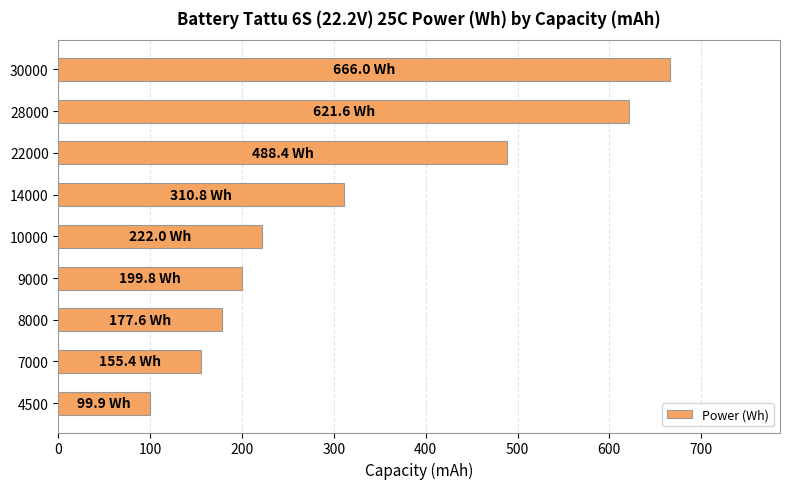

Rank the categories by value from lowest to highest.

4500, 7000, 8000, 9000, 10000, 14000, 22000, 28000, 30000